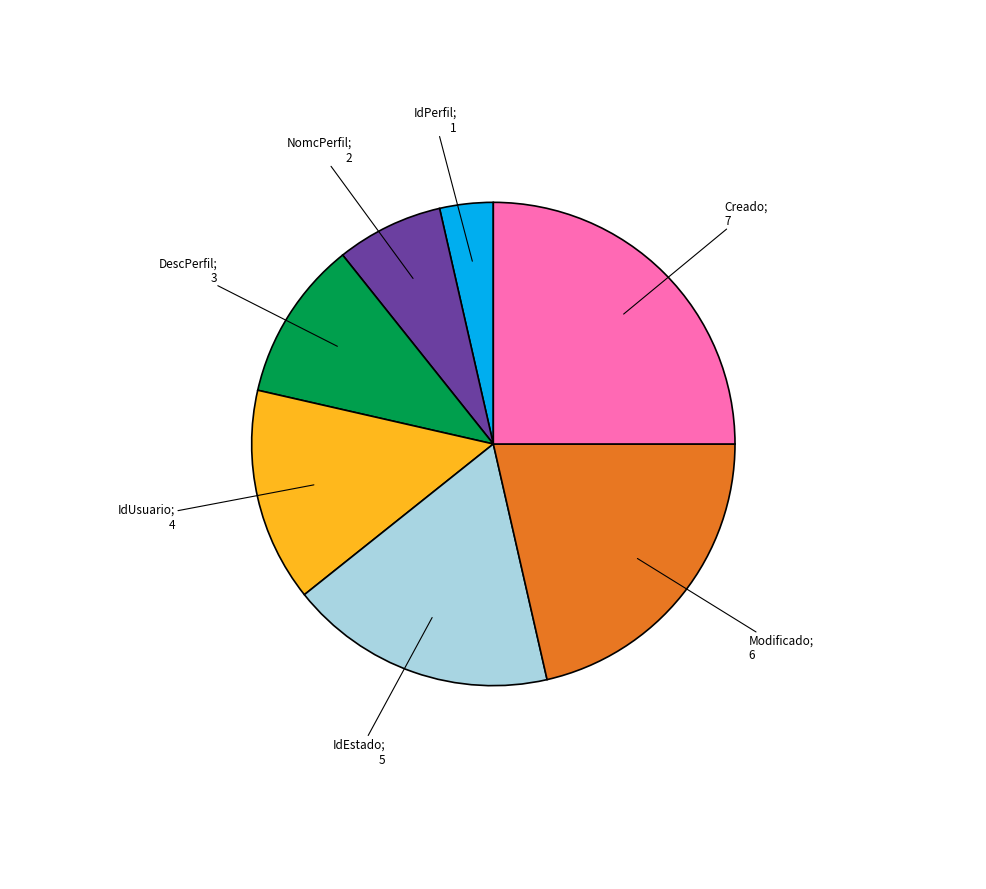

Is there a majority slice in this chart?

No